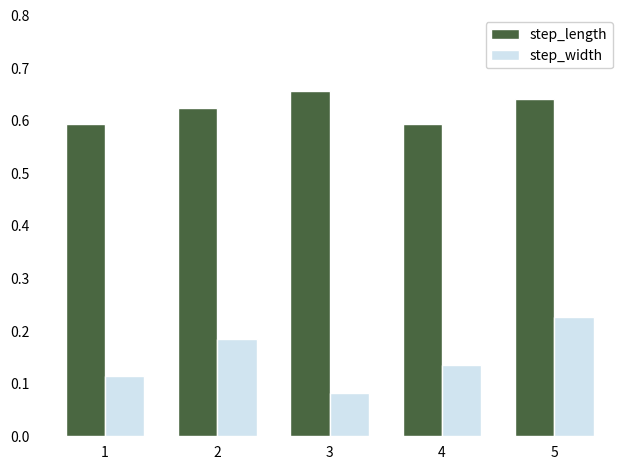

Rank the categories by step_width value from highest to lowest.

5, 2, 4, 1, 3